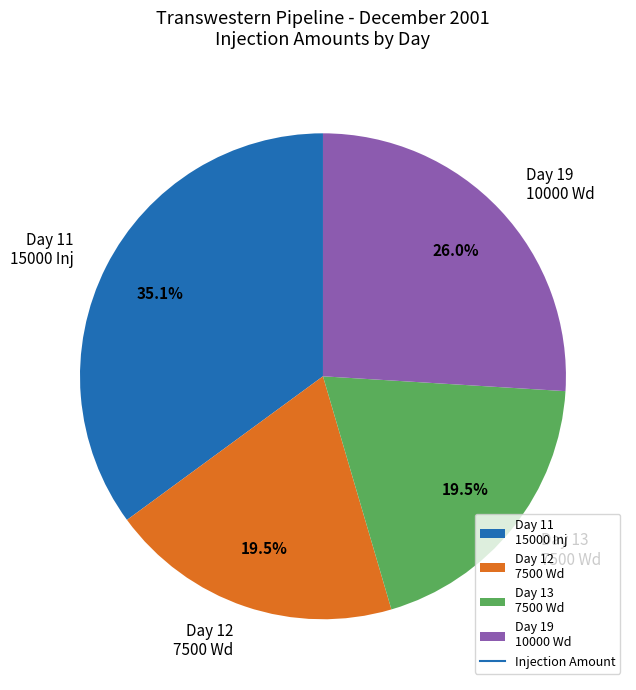

How many slices are in this pie chart?

4